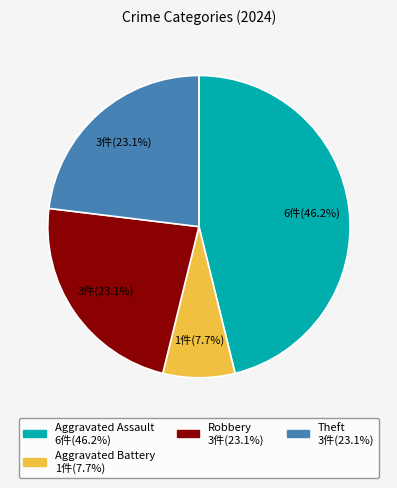

Is there any slice that represents more than half of the pie?

No